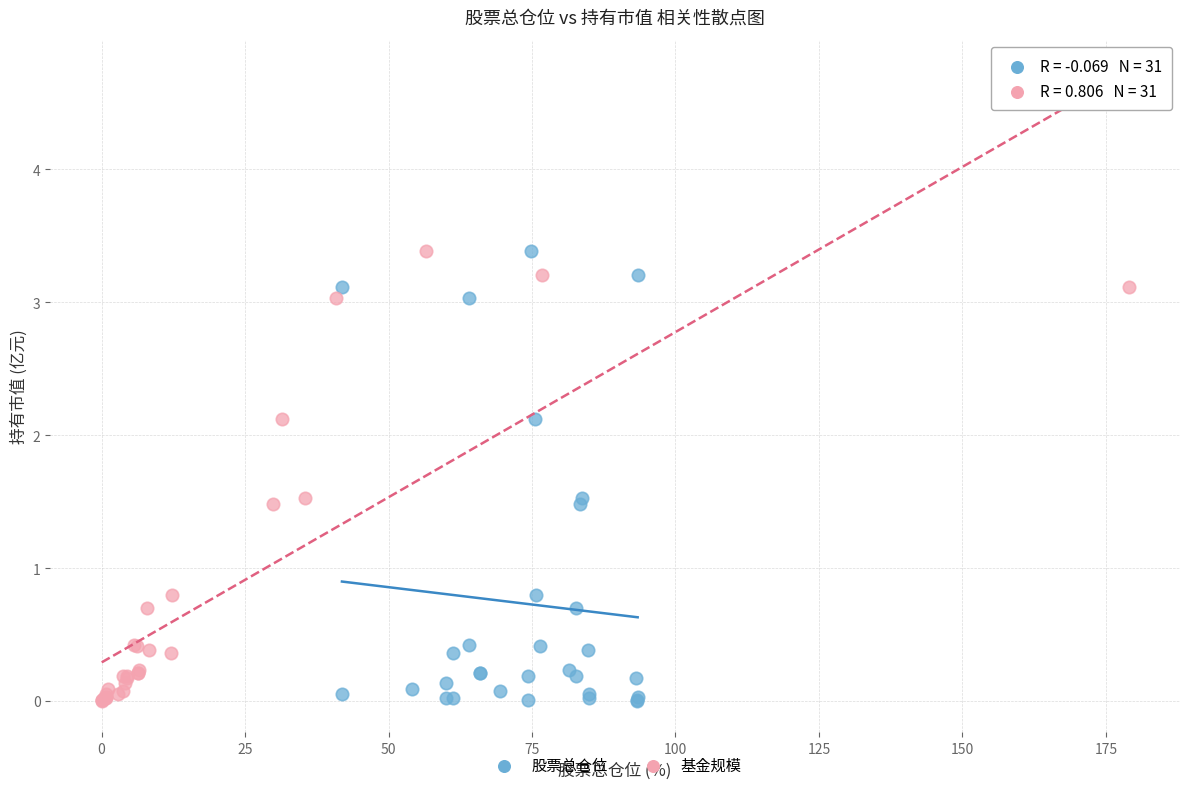

What are all the series names shown in the legend?

股票总仓位, 基金规模